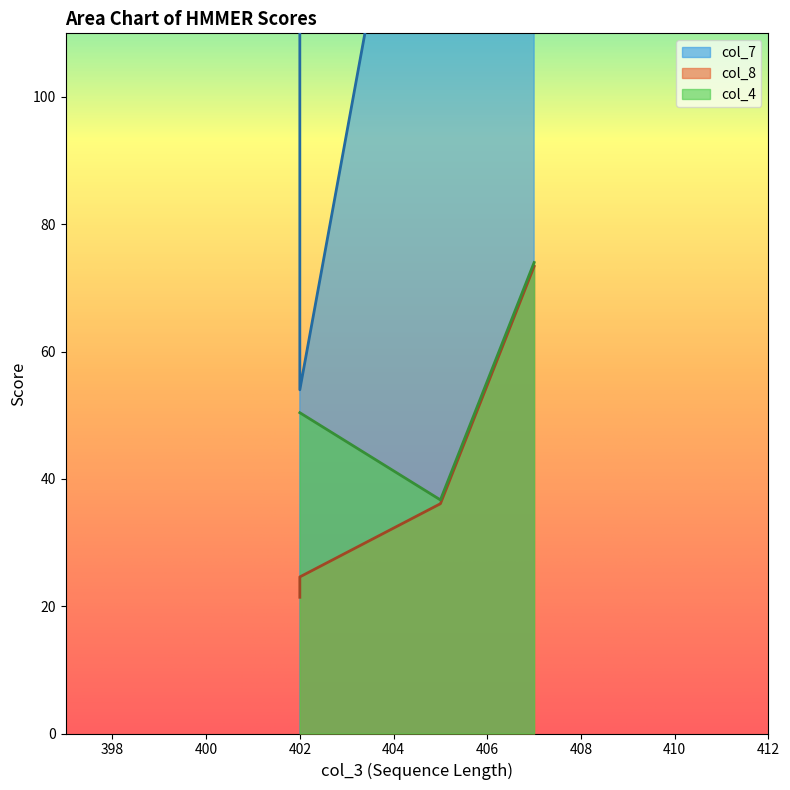

How many lines are shown in the chart?

3